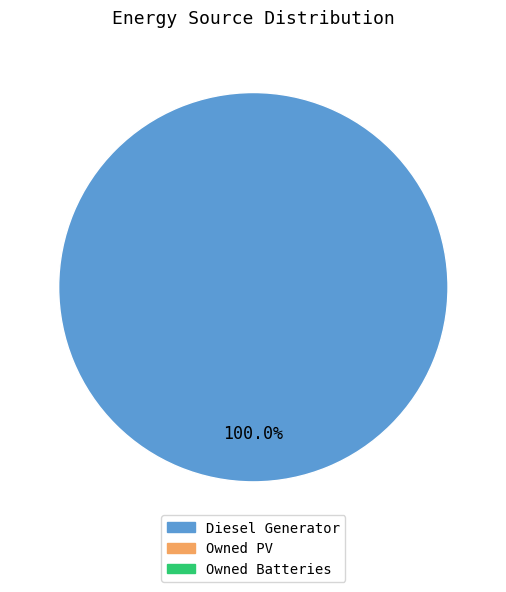

Is there a majority slice in this chart?

Yes